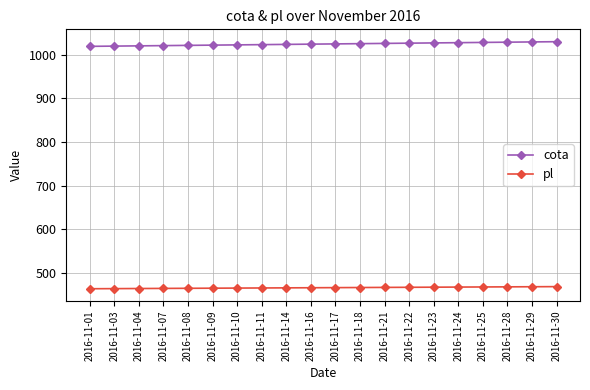

How many distinct data groups are displayed?

2